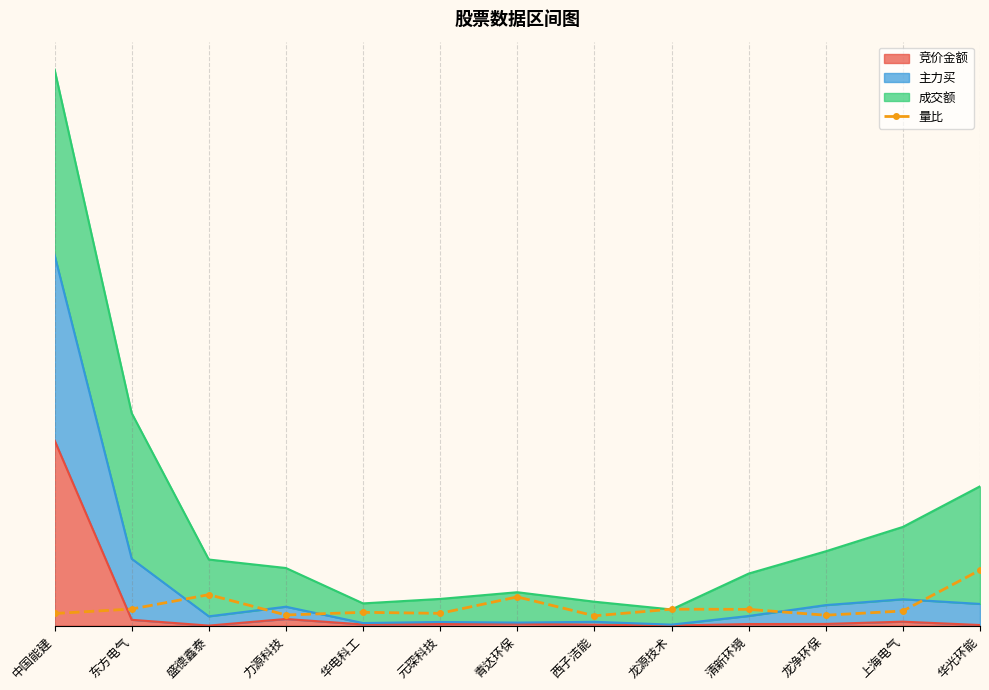

List the labels in order of value, smallest first.

西子洁能, 龙净环保, 力源科技, 中国能建, 元琛科技, 华电科工, 上海电气, 清新环境, 龙源技术, 东方电气, 青达环保, 盛德鑫泰, 华光环能